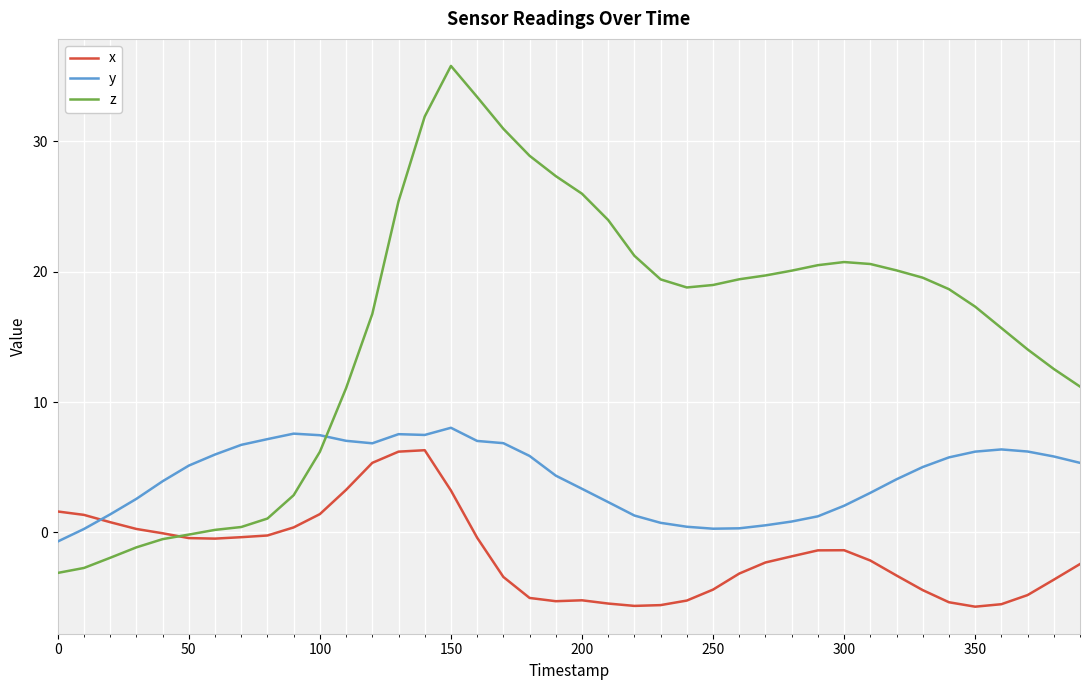

How many intersections are there between y and x?

1